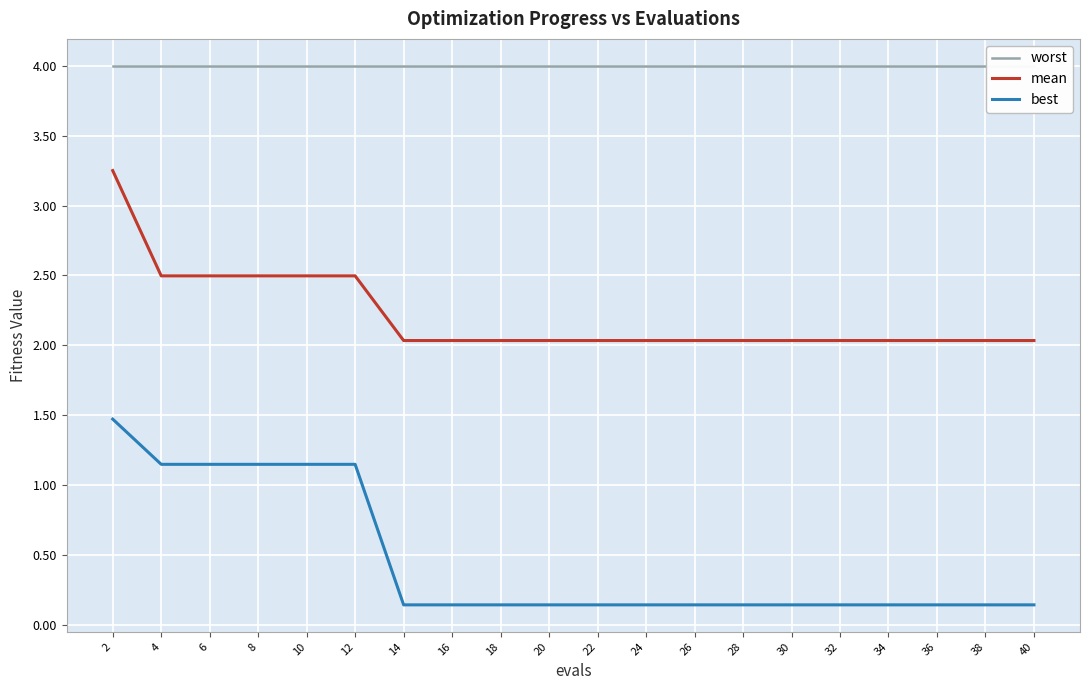

Rank the series by their maximum value, from lowest to highest.

best, mean, worst